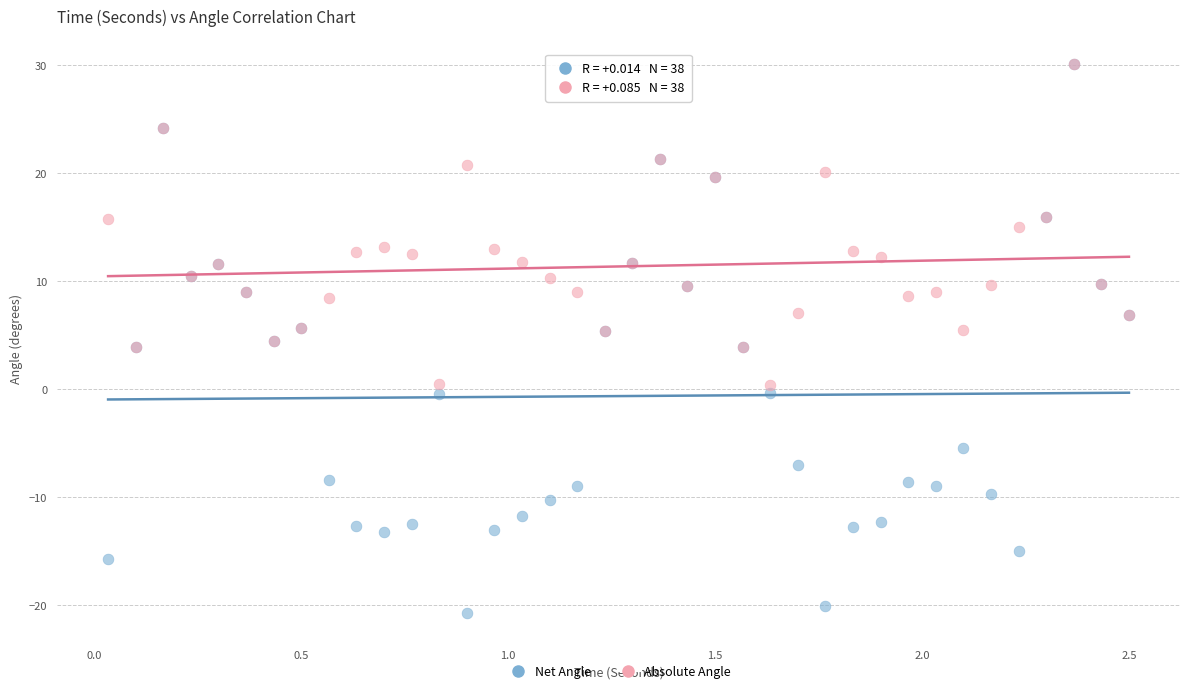

What are all the series names shown in the legend?

Net Angle, Absolute Angle